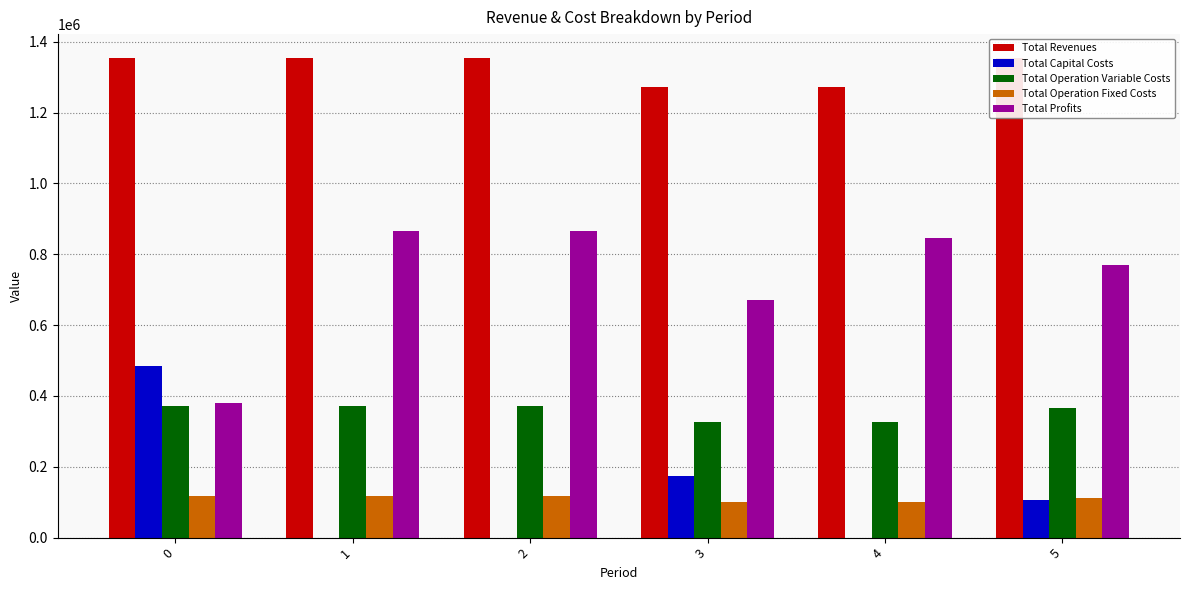

Is the value of Total Profits at 3 greater than the value of Total Operation Variable Costs at 2?

Yes